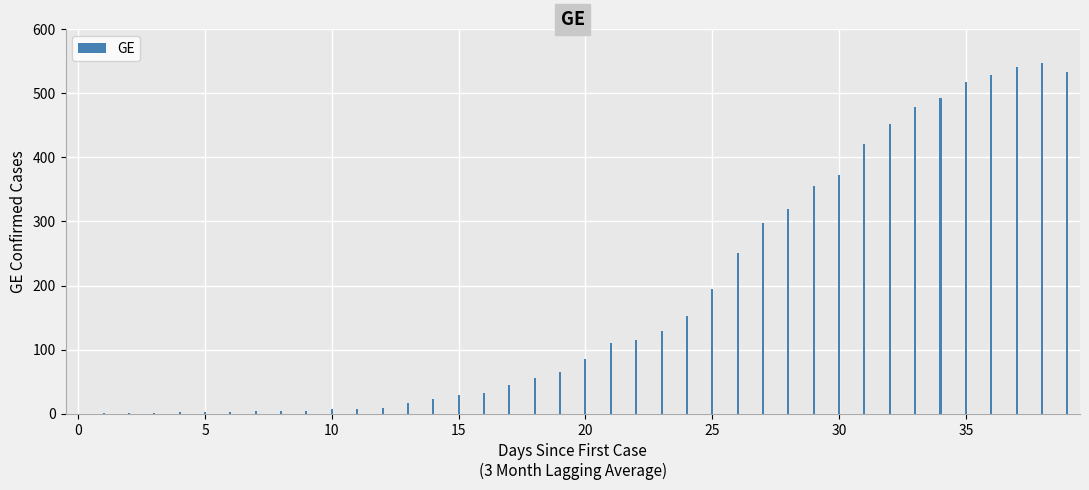

What is the sum of all values?

7213